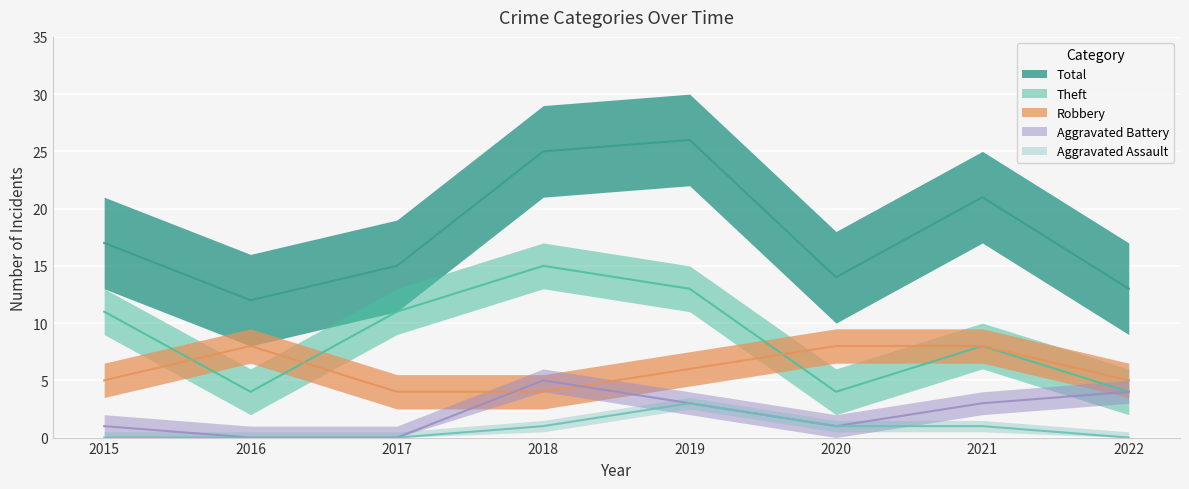

How many interior local valleys does the Total series have?

2